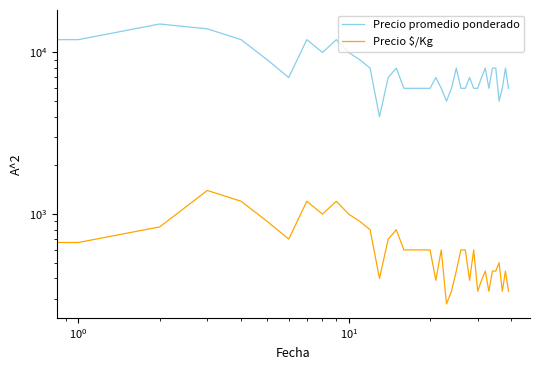

What is the value of the Precio promedio ponderado point at the 15th from the left?

7000